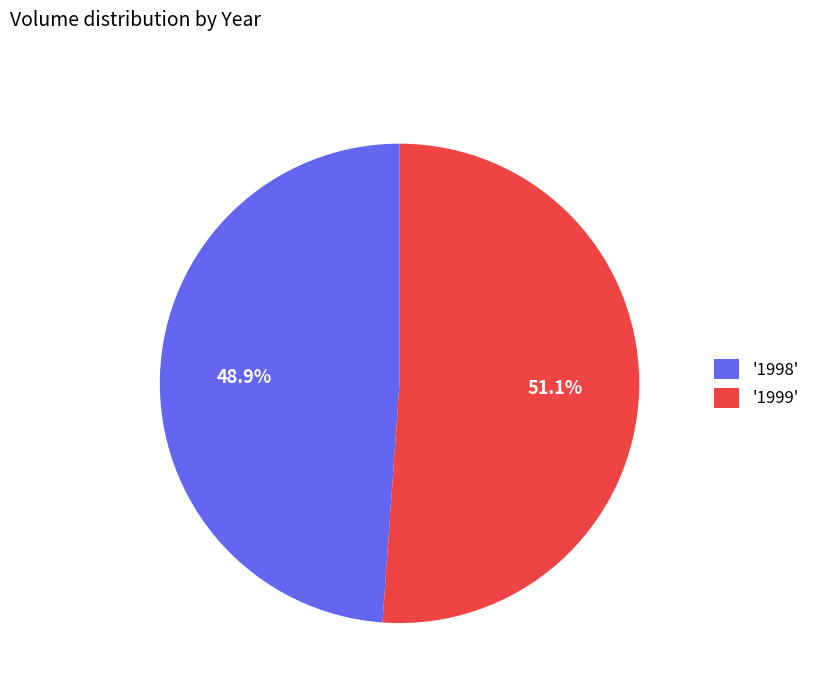

Do '1999' and '1998' together represent more than half of the pie?

Yes